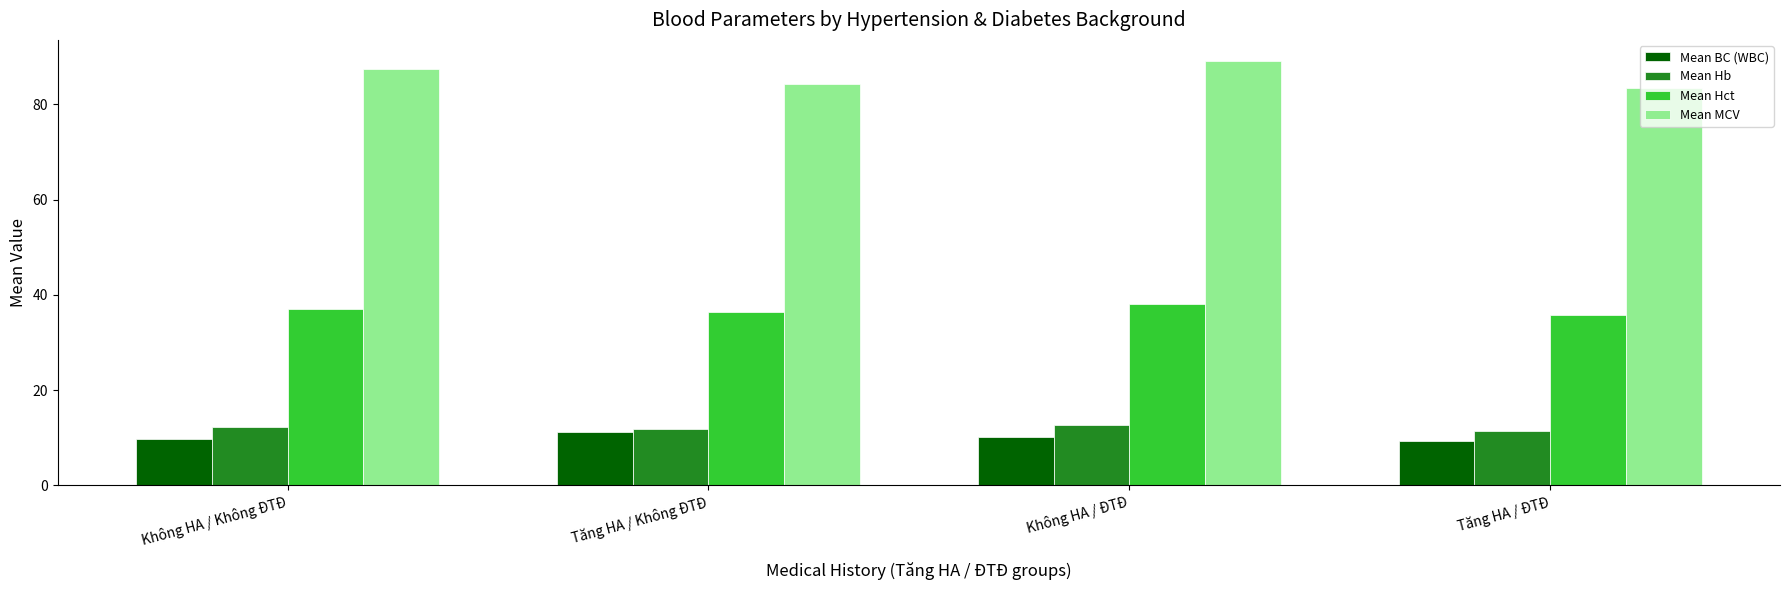

What is the difference between the Mean MCV values at Không HA / ĐTĐ and Tăng HA / Không ĐTĐ?

4.9